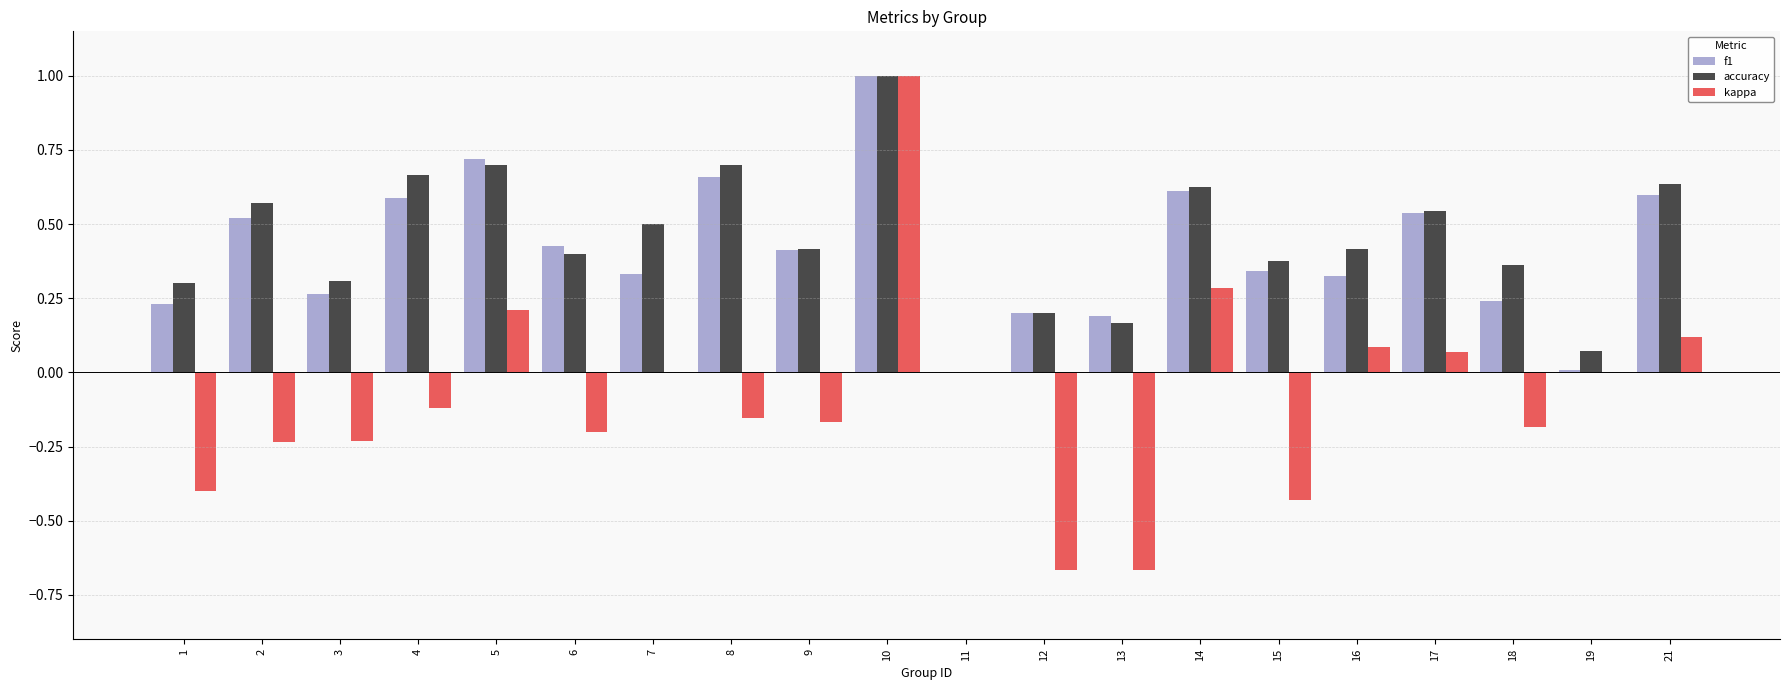

At which category is the sum across all series the highest?

10